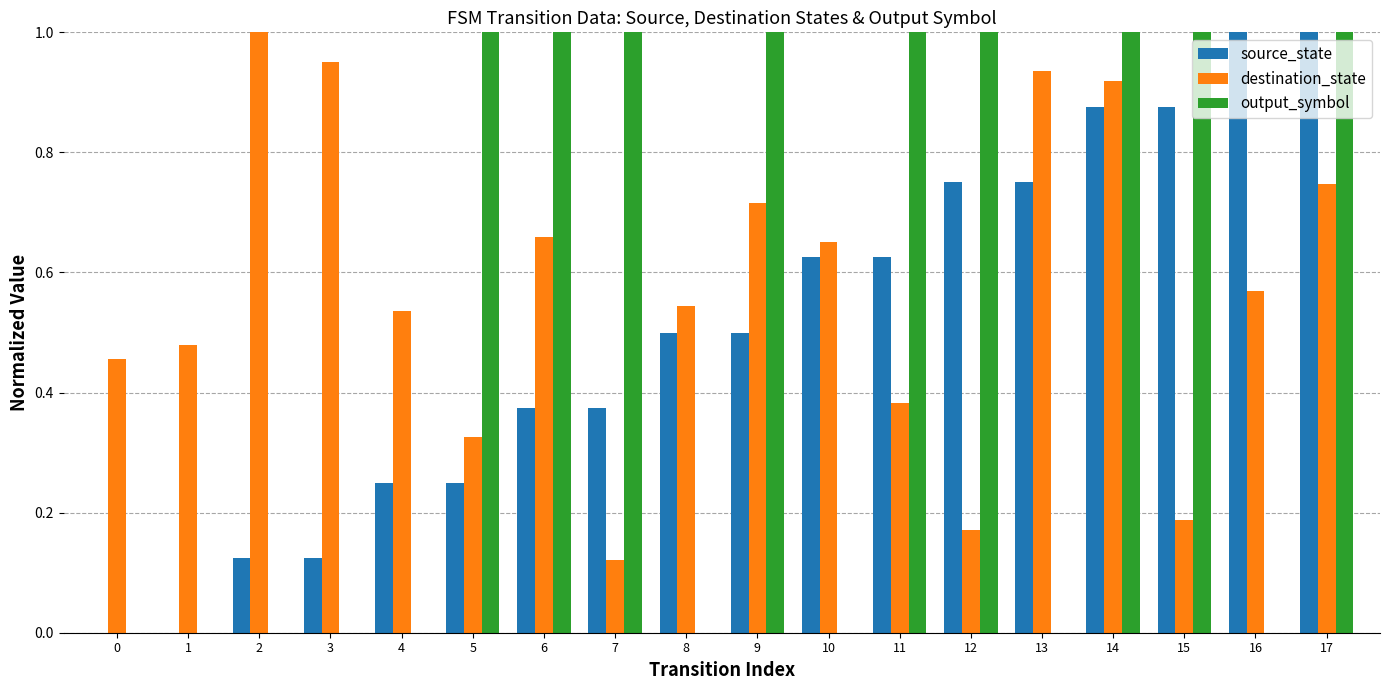

Which series changed the most between 3 and 4?

destination_state